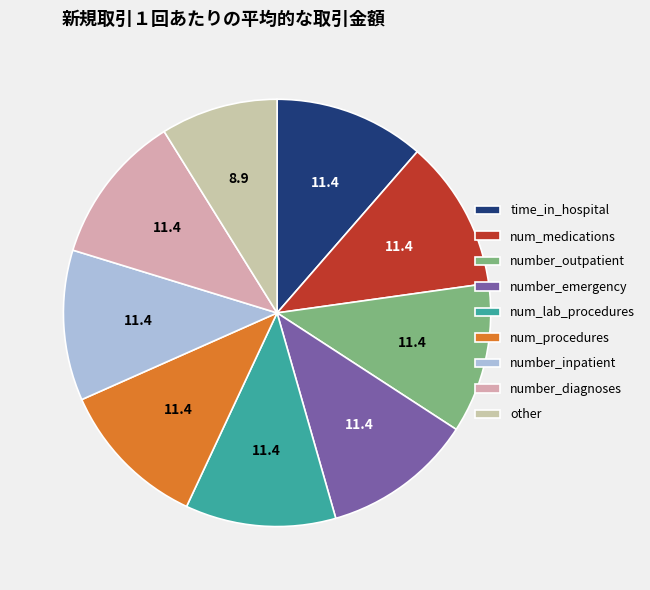

What is the smallest slice in the pie chart?

other